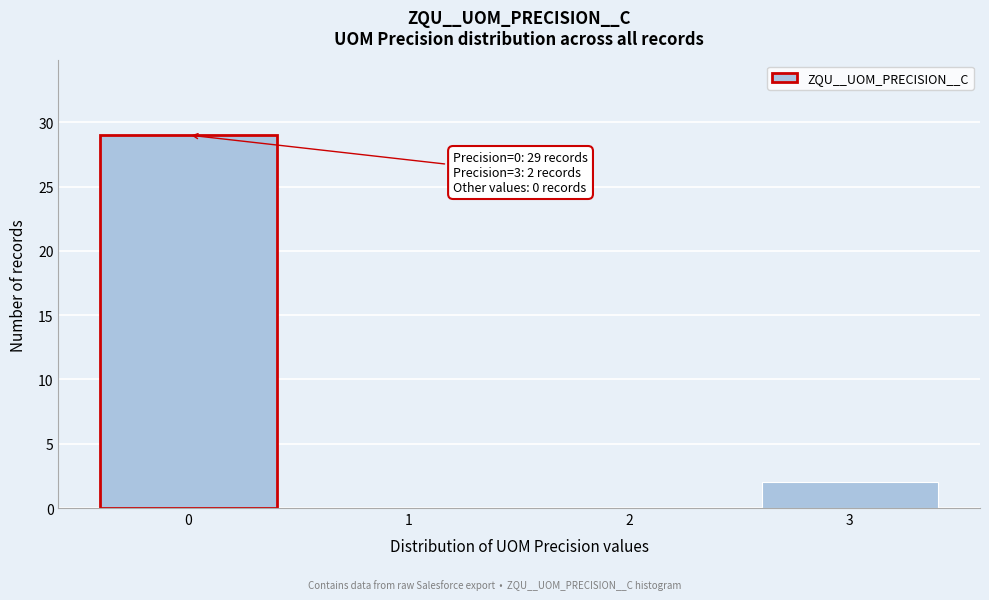

Over which range of the x-axis is the bar tallest?

-0.5 to 0.5